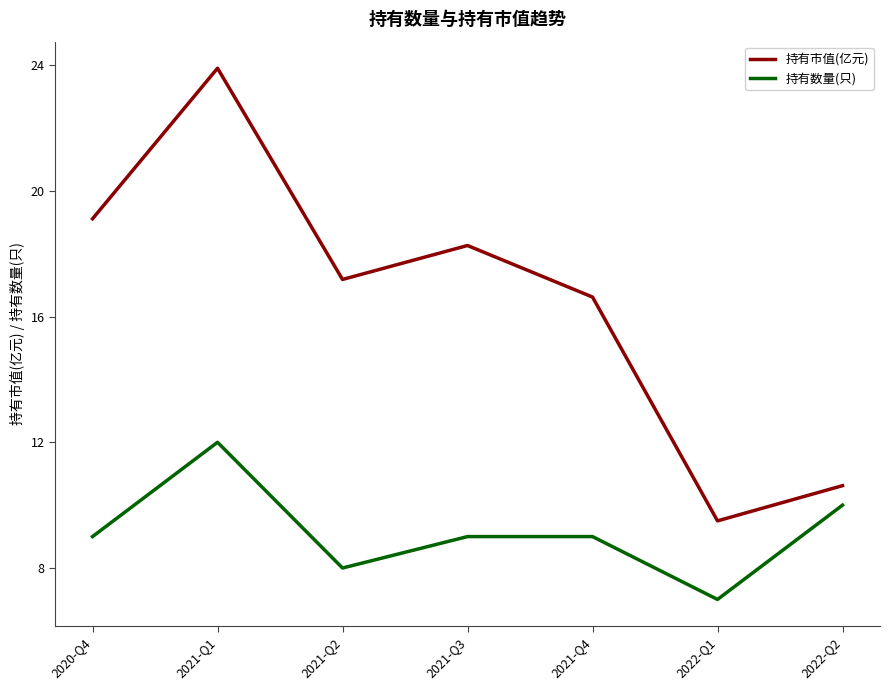

What is the difference between the highest and lowest values at 2020-Q4?

10.1